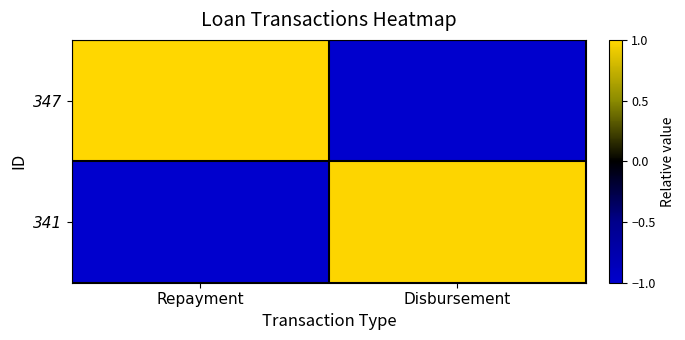

Which series changed the most between Repayment and Disbursement?

347